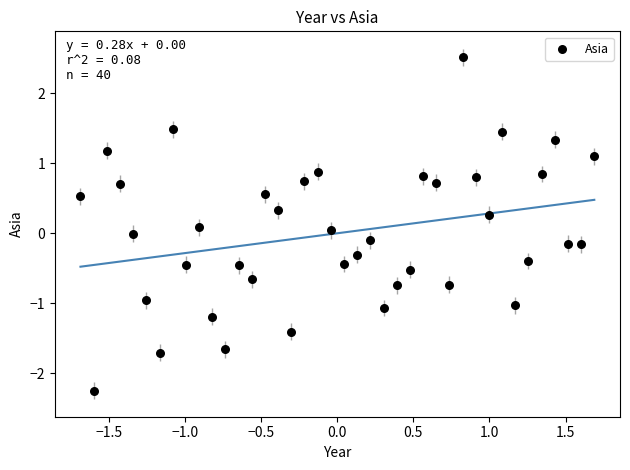

What is the range of Y values (max minus min)?

4.8